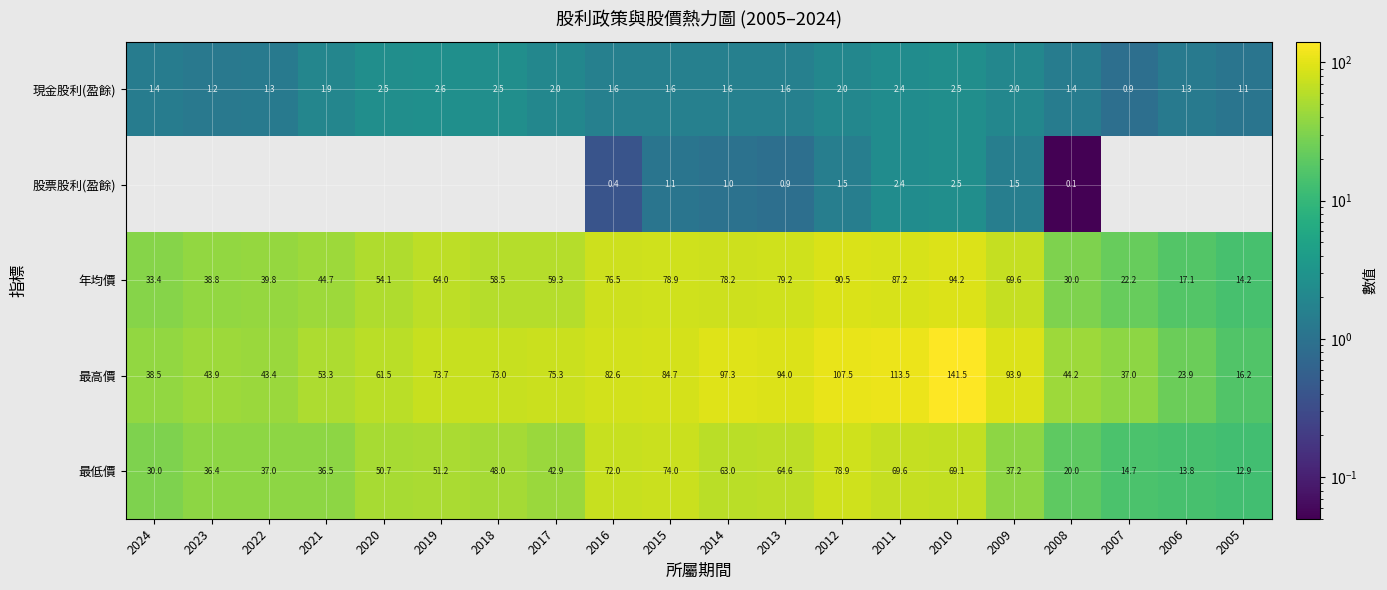

True or false: 最高價 has a value of 38.5 at 2024.

True